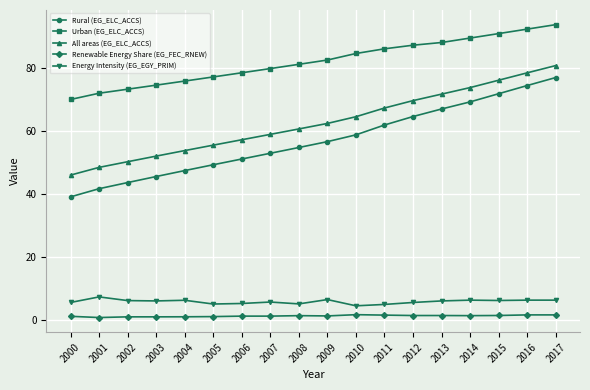

Read the Energy Intensity (EG_EGY_PRIM) value at 2015.

6.2